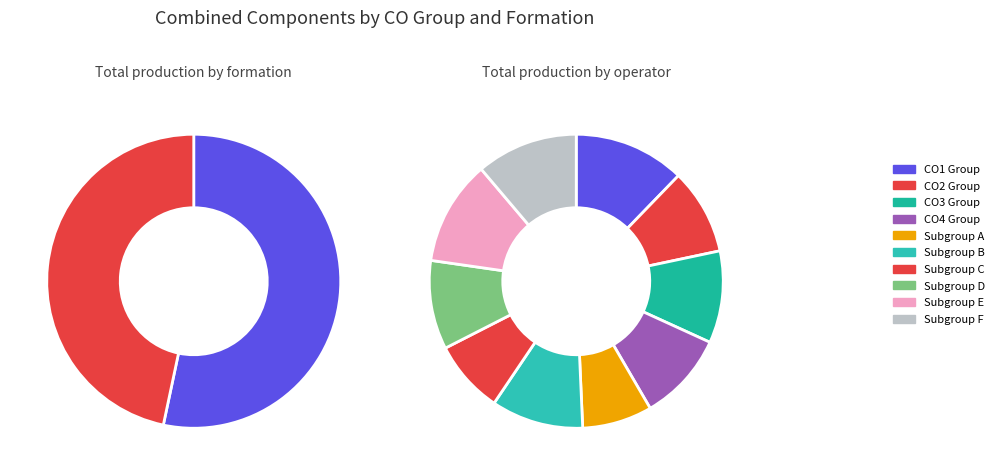

Which category has the smallest portion of the pie?

CO2